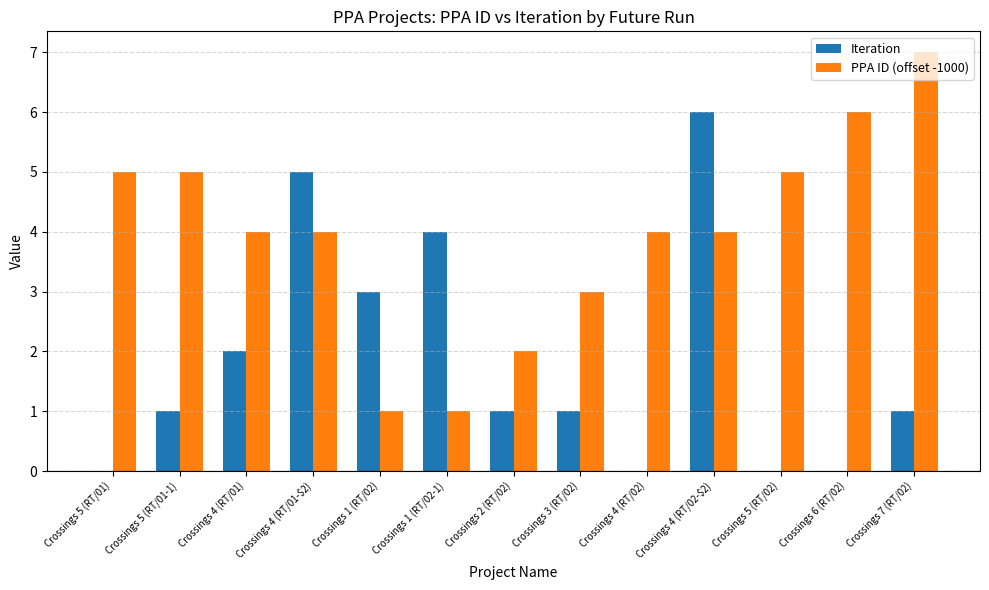

Is it true that Iteration equals 4 at Crossings 1 (RT/02)?

False